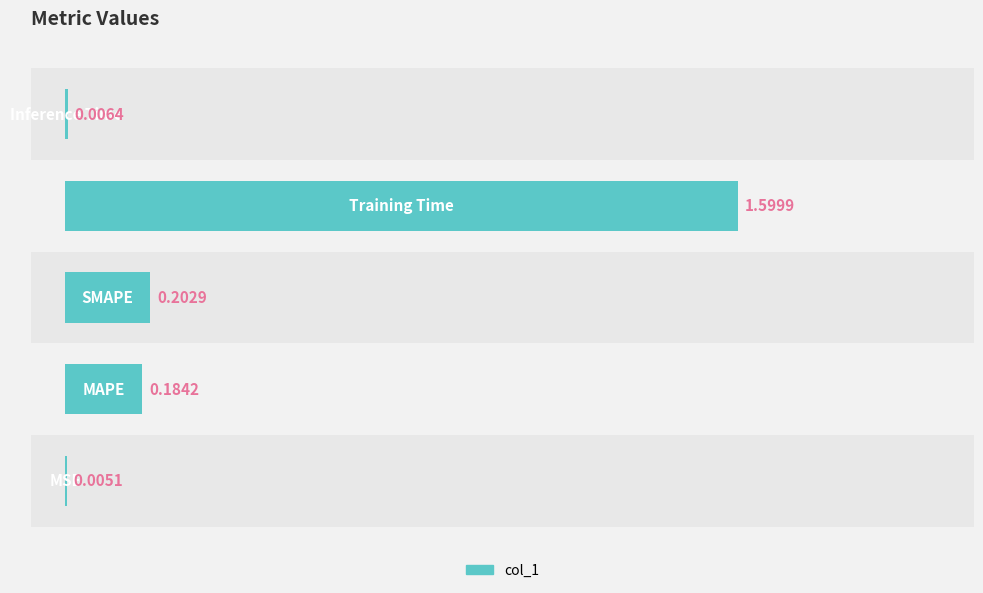

Does the chart contain any negative values?

No